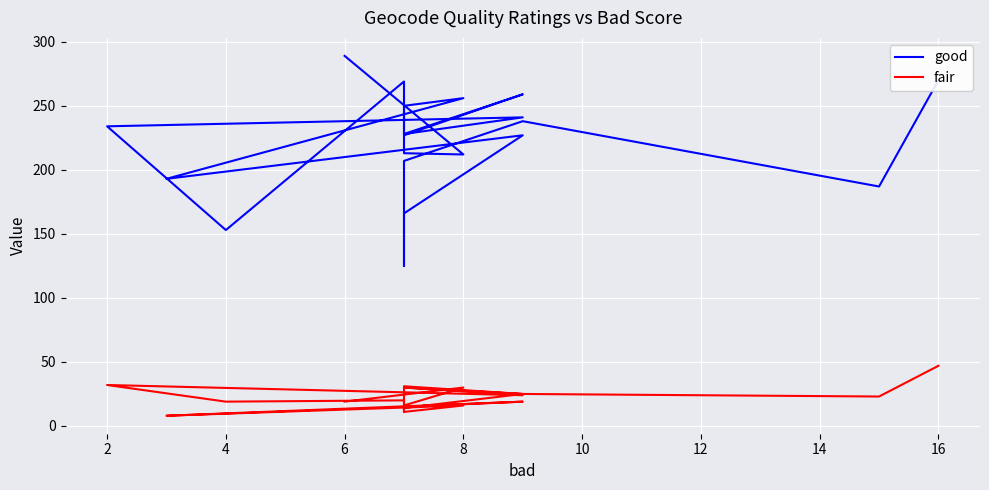

True or false: good and fair intersect in this chart.

False